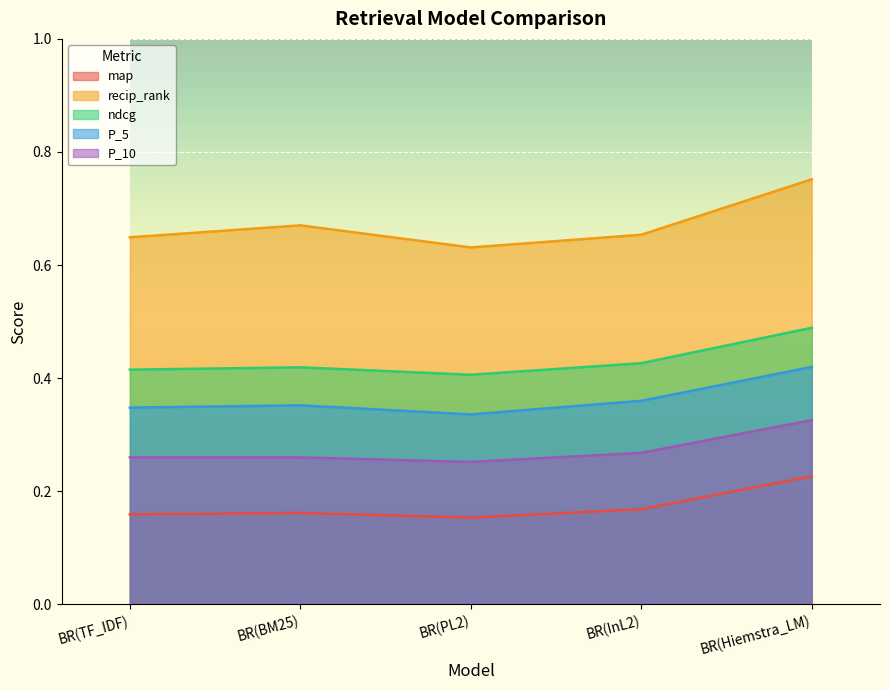

How many series are shown in this chart?

5